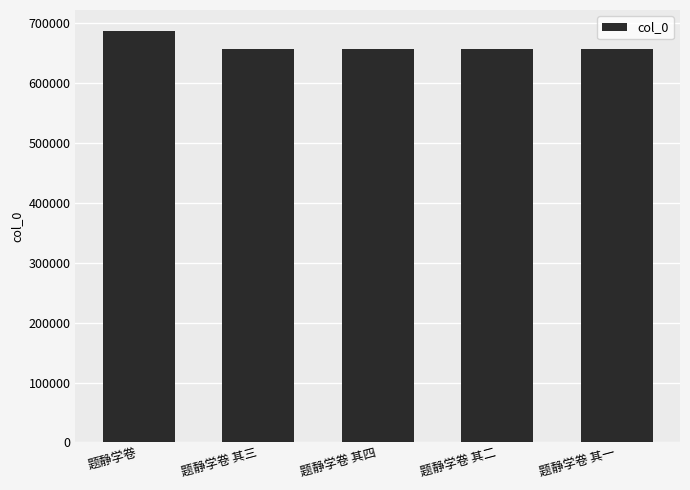

How many values are below 657429?

2